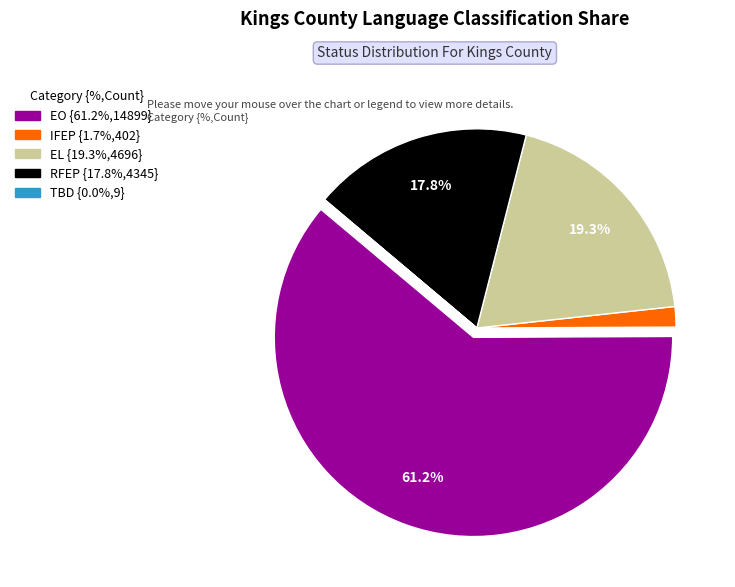

Is there any slice that represents more than half of the pie?

Yes